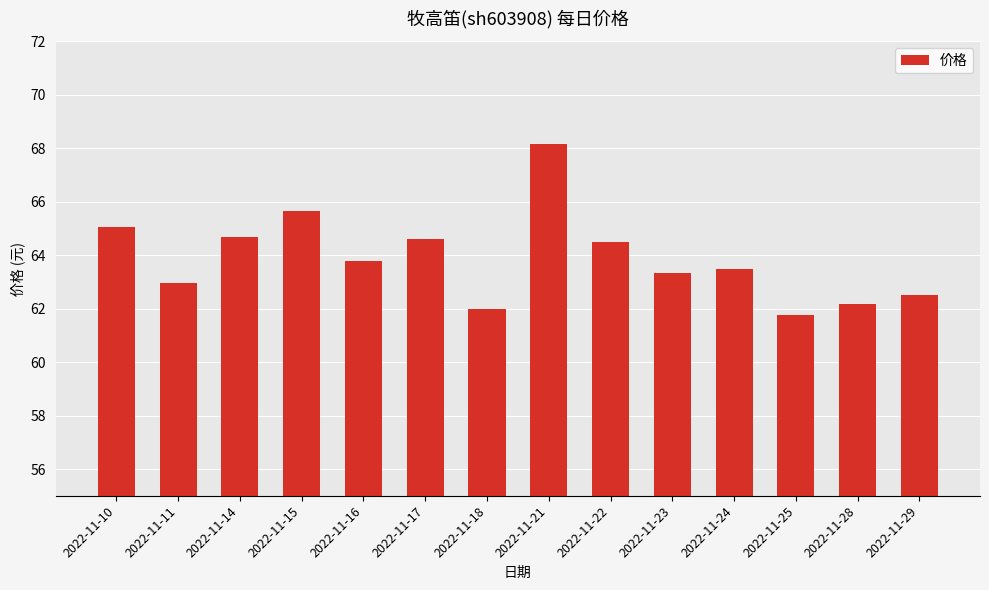

How many series are shown in this chart?

1